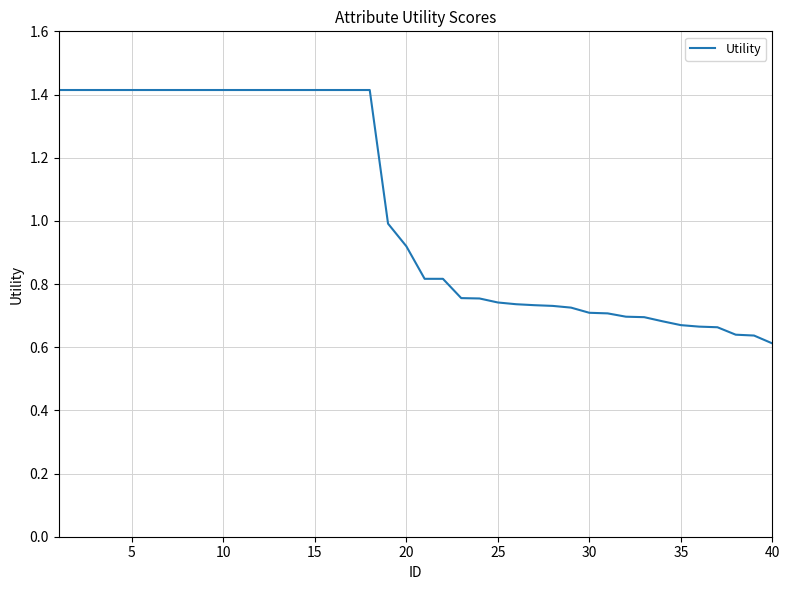

What is the maximum value shown in the chart?

1.4